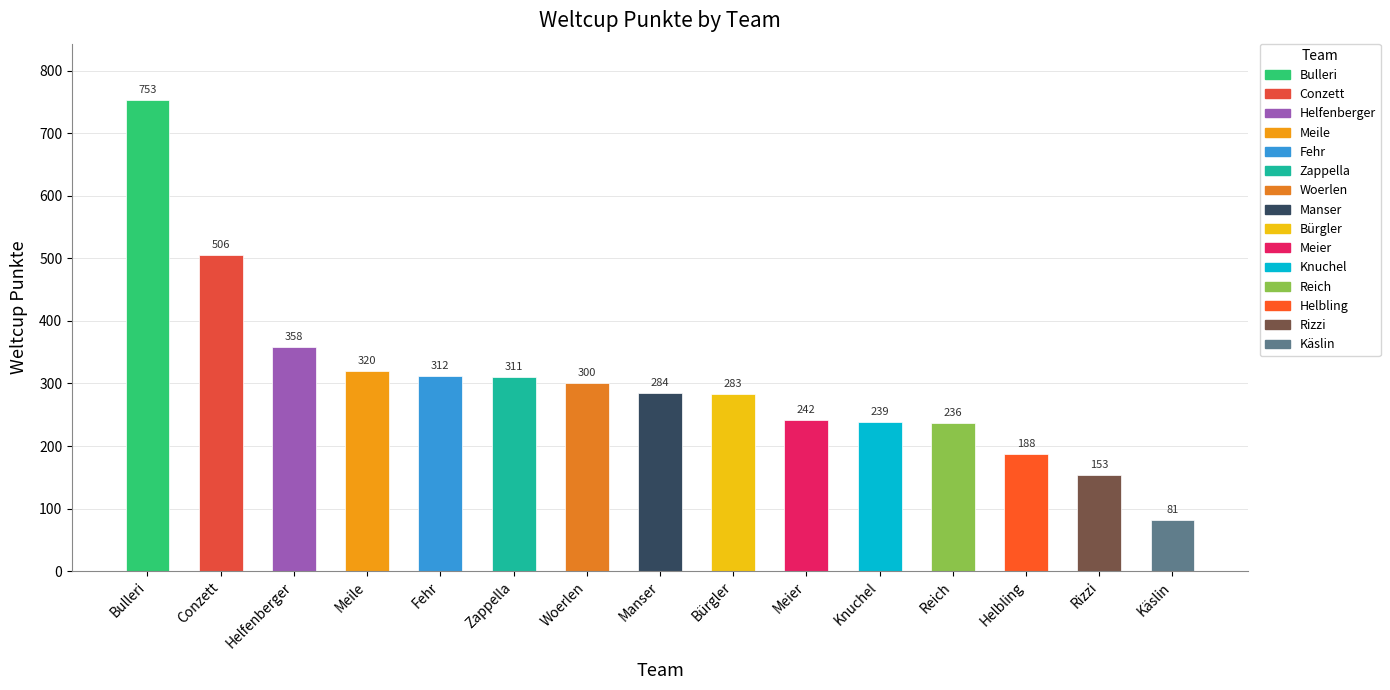

Does the chart contain any negative values?

No